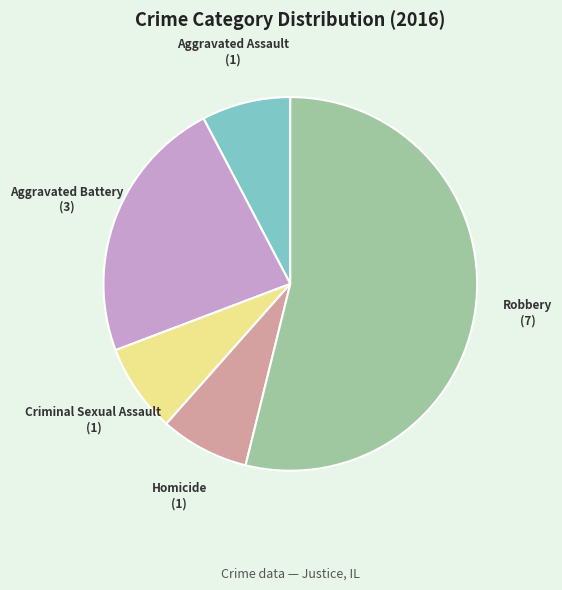

Which slice is the largest?

Robbery